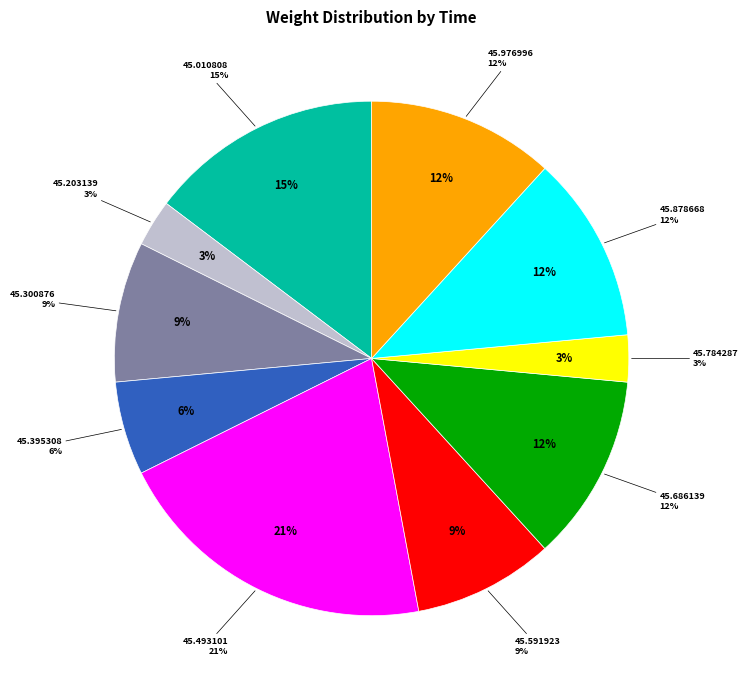

Is it true that 00:32:45.010808 is 15% of the pie?

True